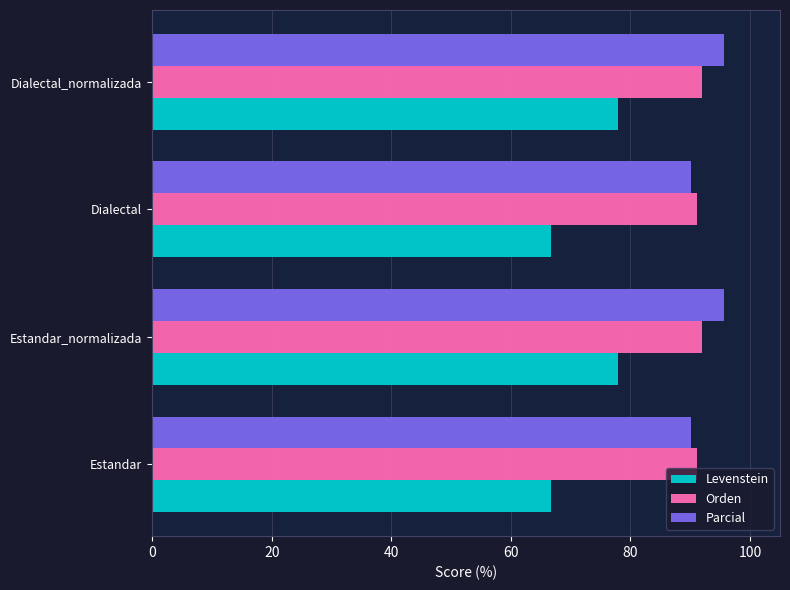

The value of Levenstein at Estandar_normalizada is 26.4. True or false?

False